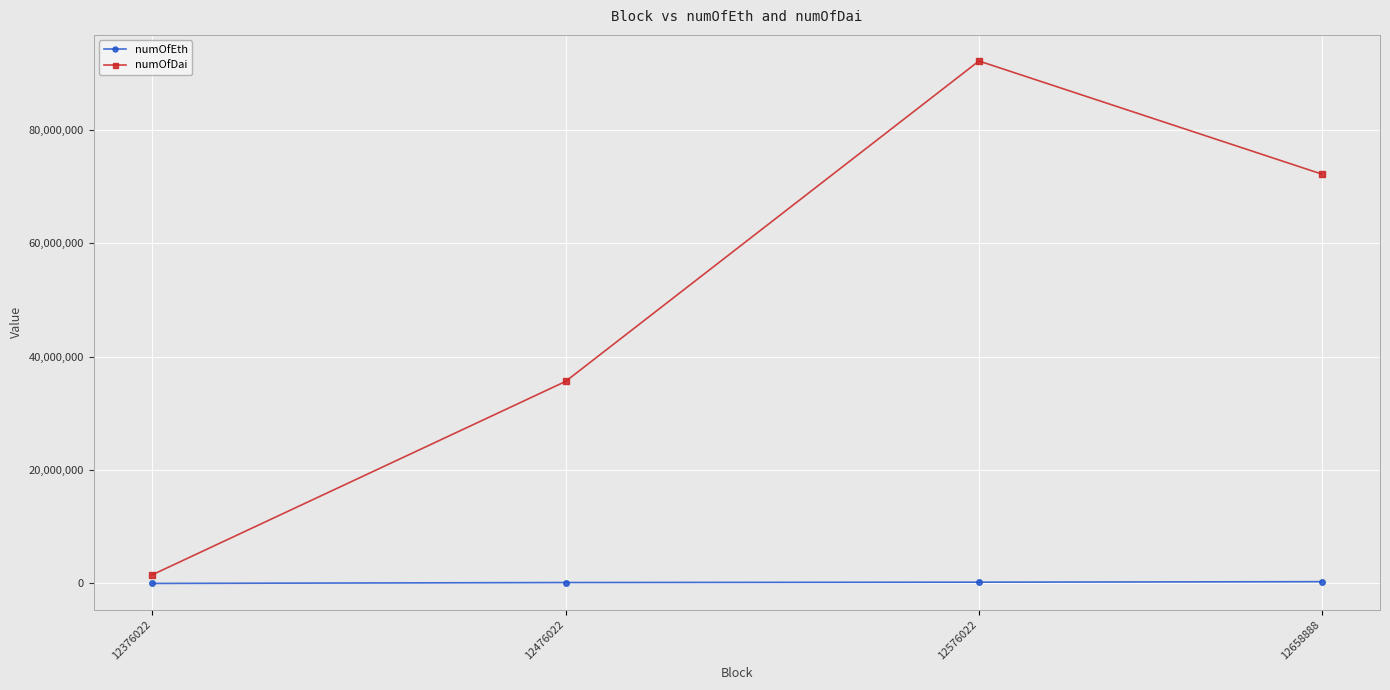

True or false: numOfEth has a value of 311040.0 at 12658888.

True